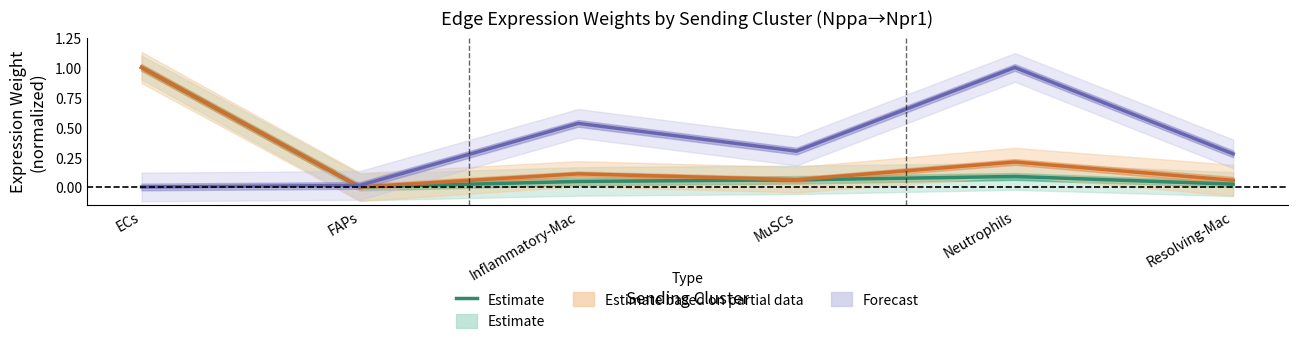

How many values exceed 0?

5